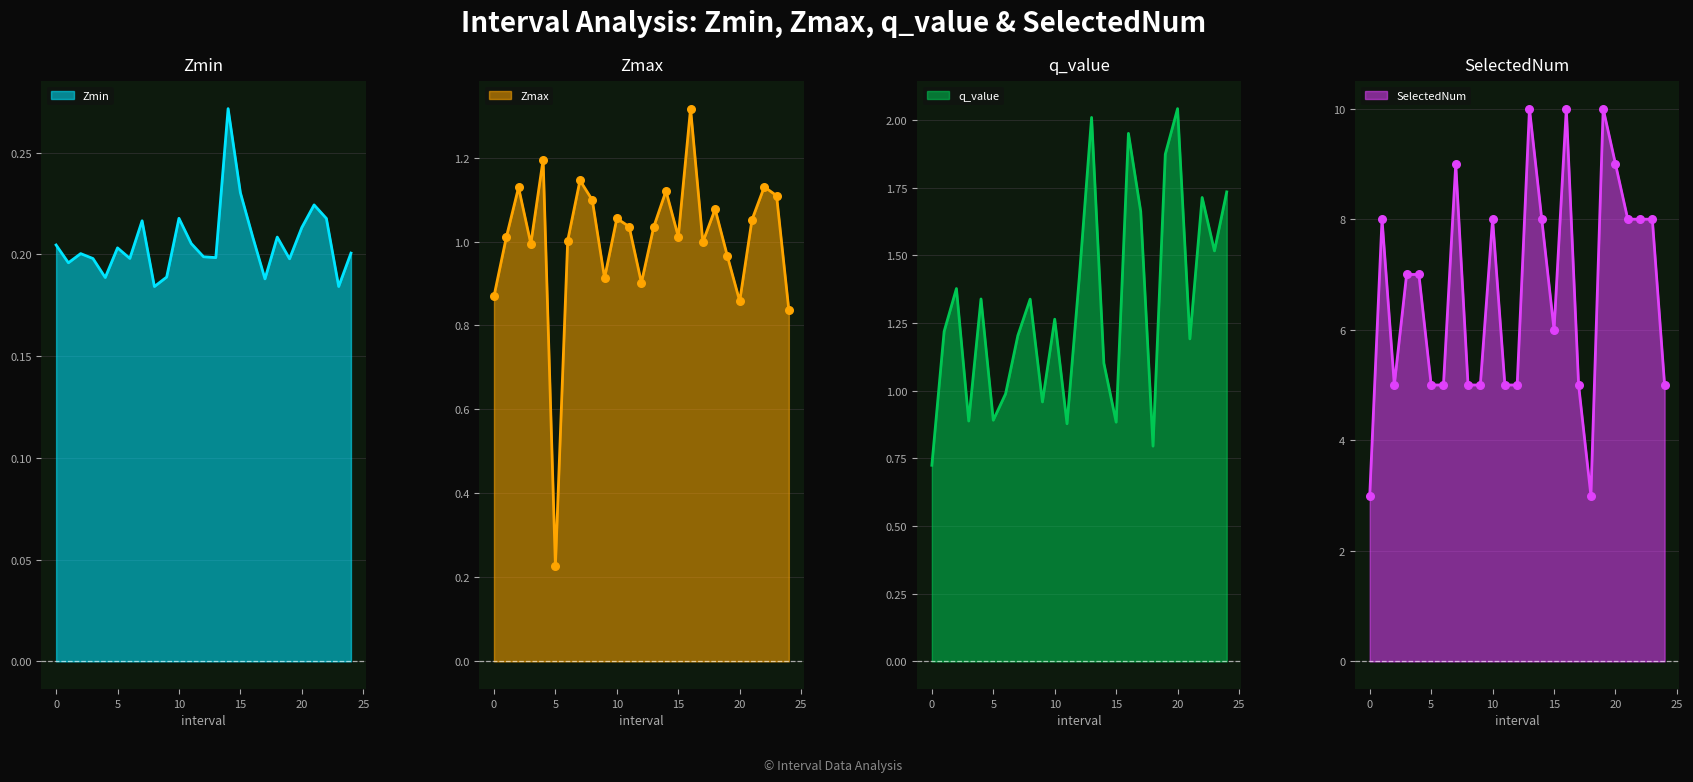

What are all the series names shown in the legend?

Zmin, Zmax, q_value, SelectedNum